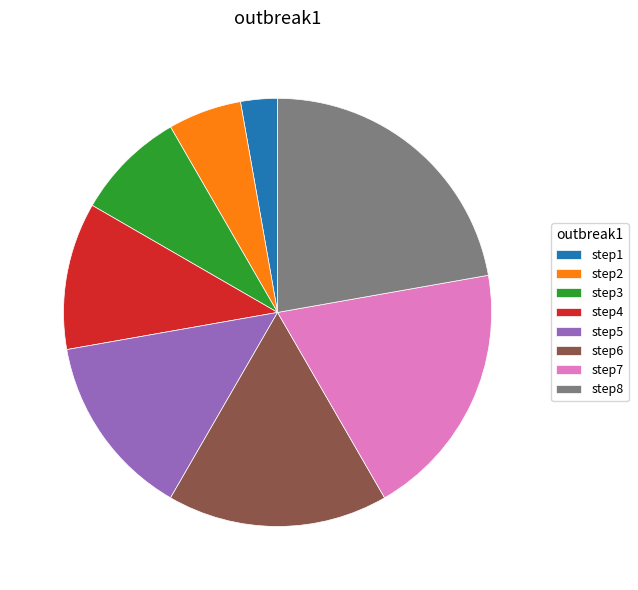

Between step6 and step2, which is larger?

step6